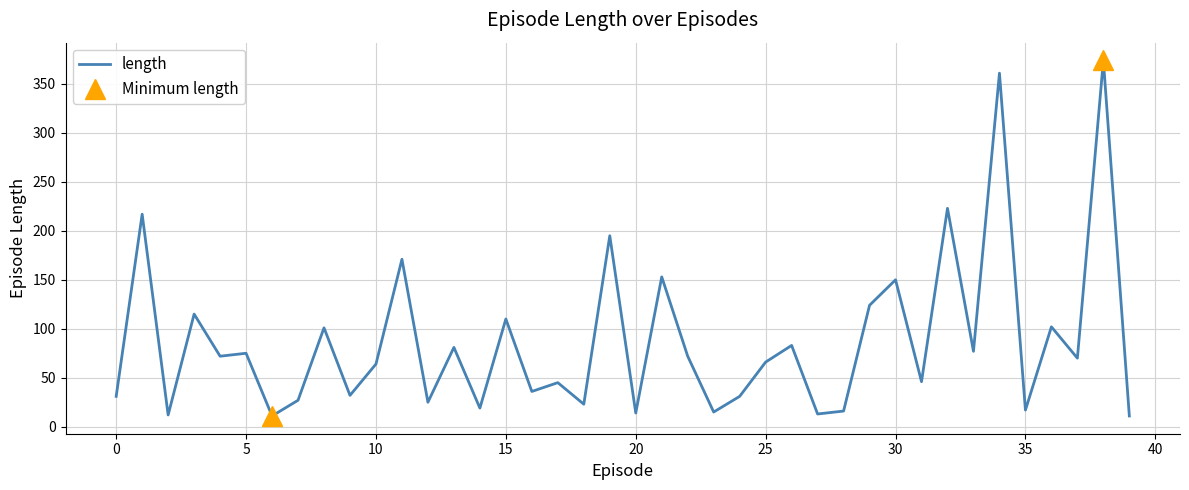

The length series shows 31 at 0. True or false?

True